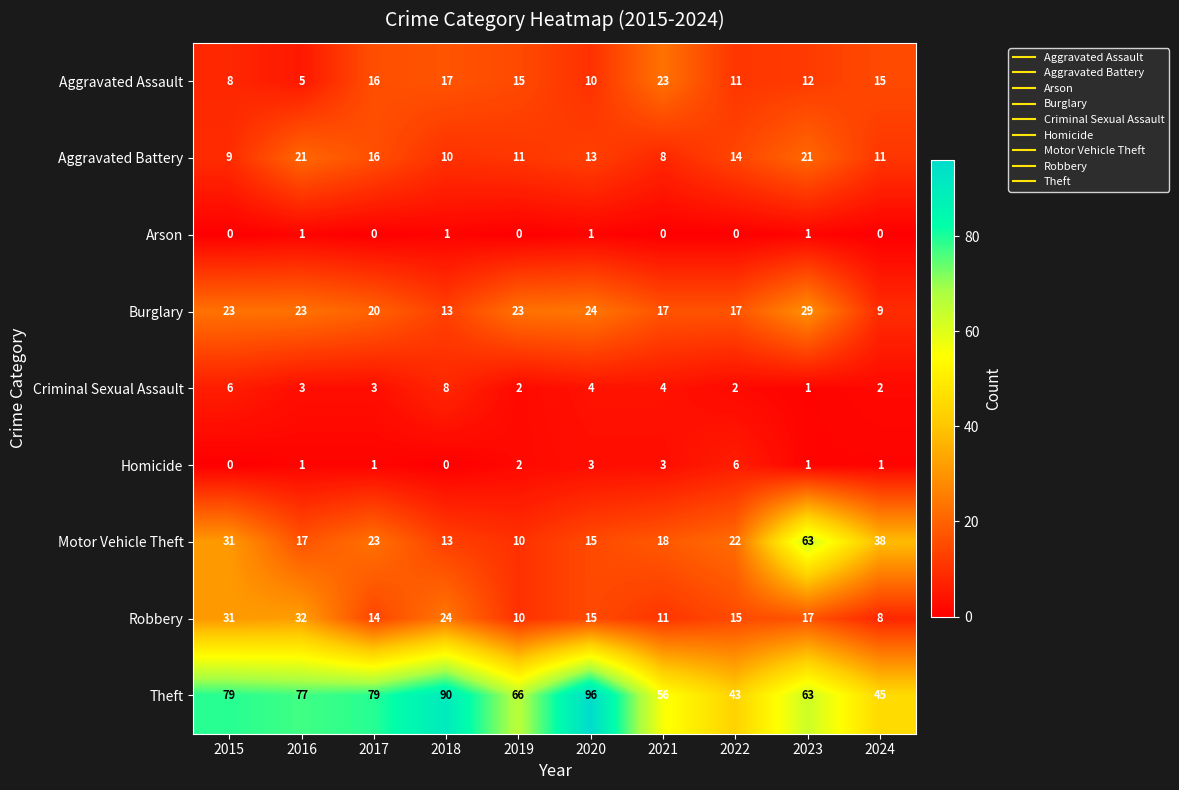

Which series has the largest total across all categories?

Theft